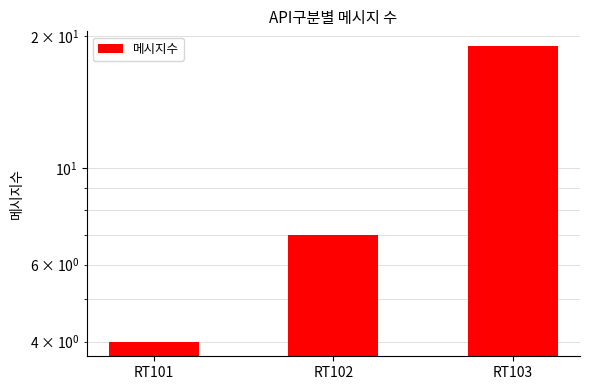

What is the value of the 2nd bar from the left?

7